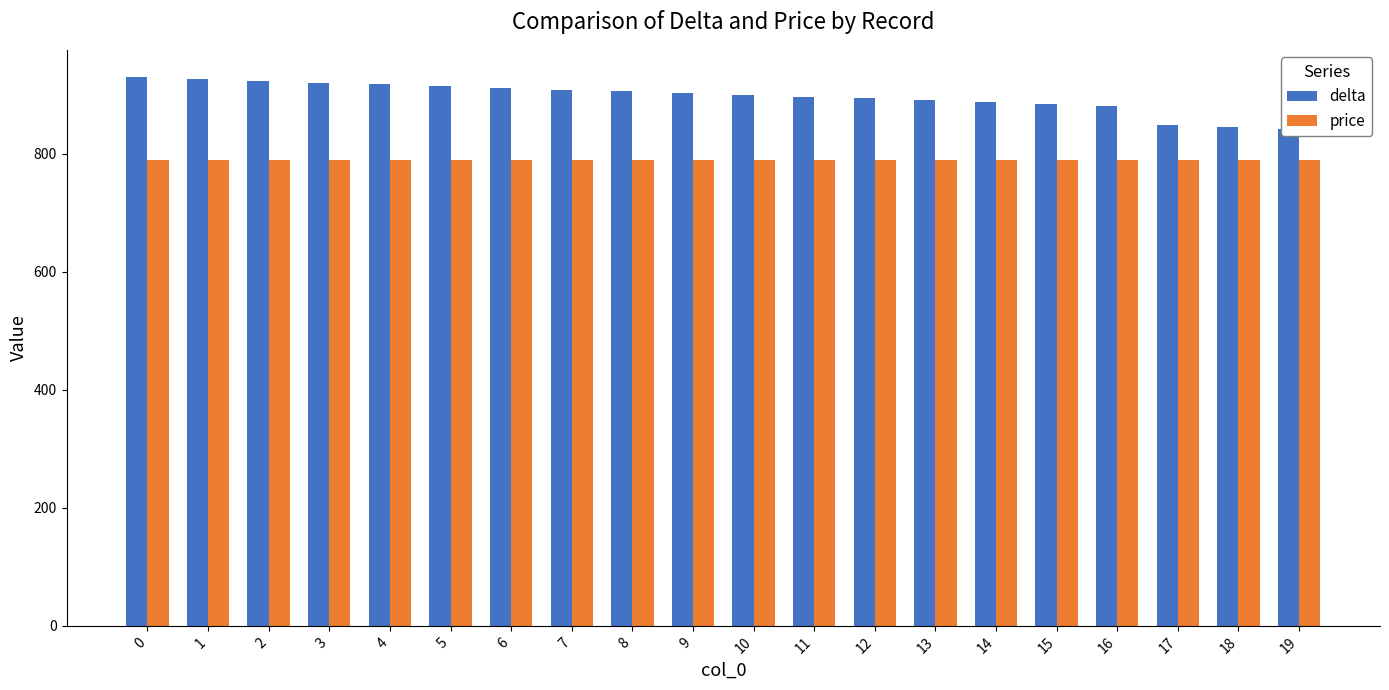

Which series changed the most between 10 and 17?

delta